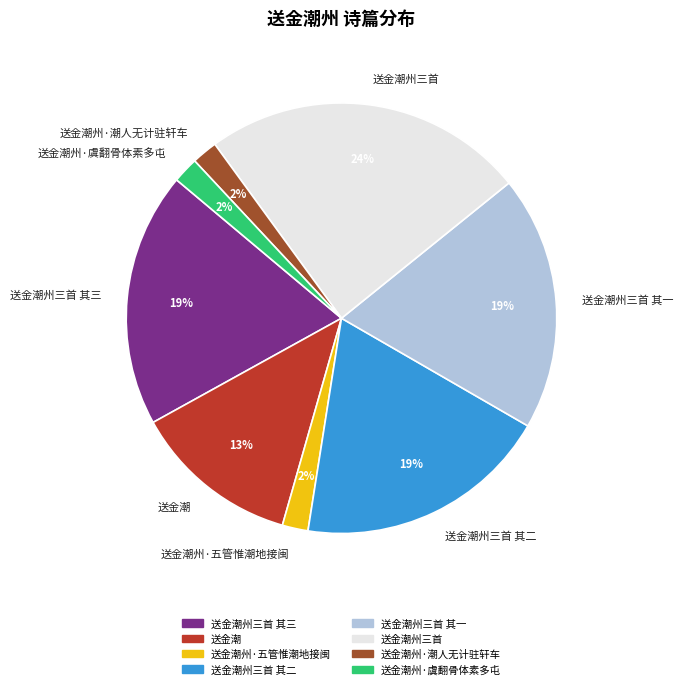

Does 送金潮州·虞翻骨体素多屯 account for over 50% of the chart?

No